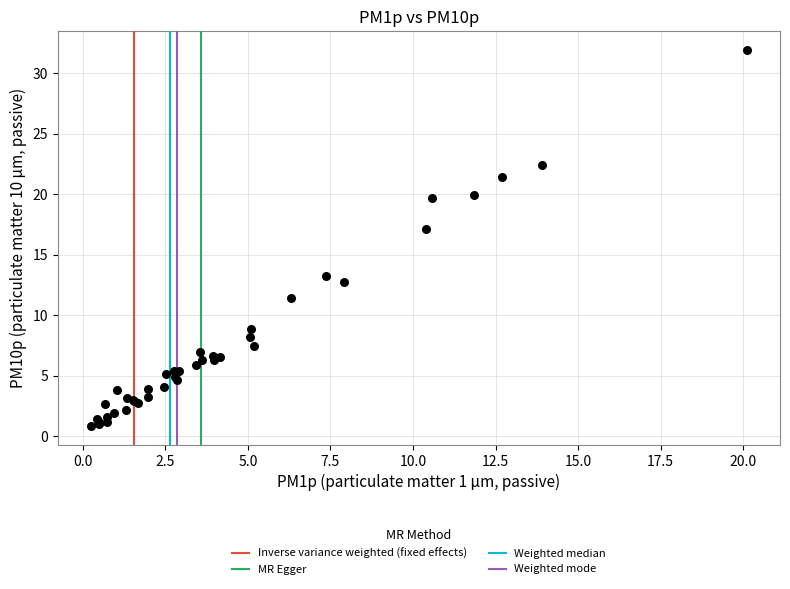

What Y value in the scatter plot is closest to 16?

17.1